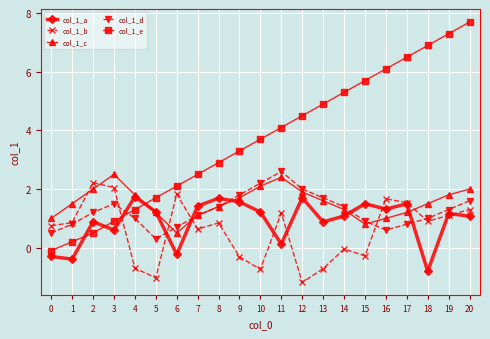

What is the smallest value displayed?

-1.2